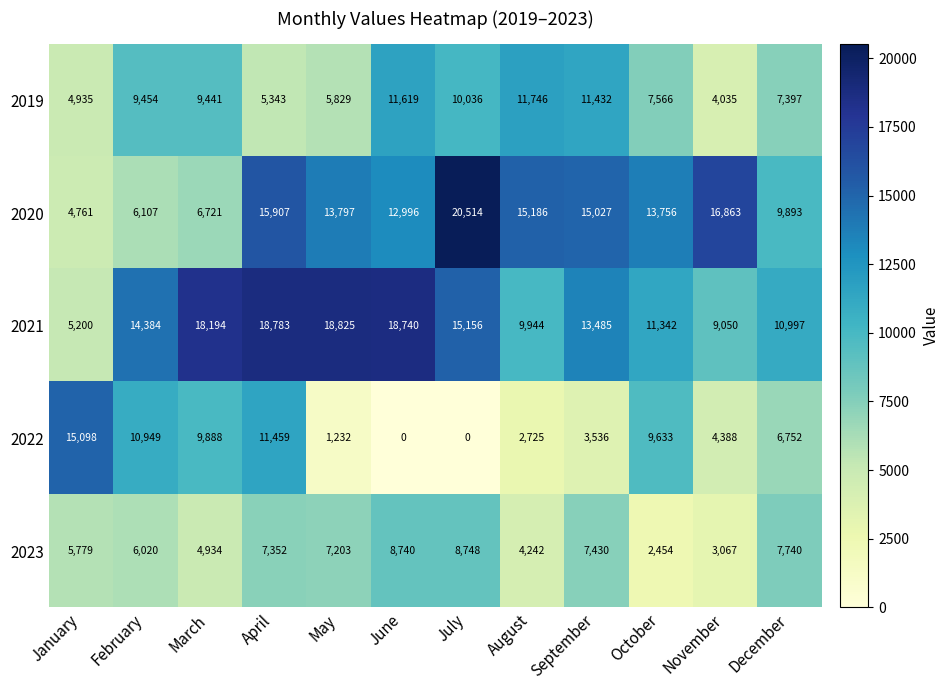

At how many categories does at least one series exceed 3396?

12